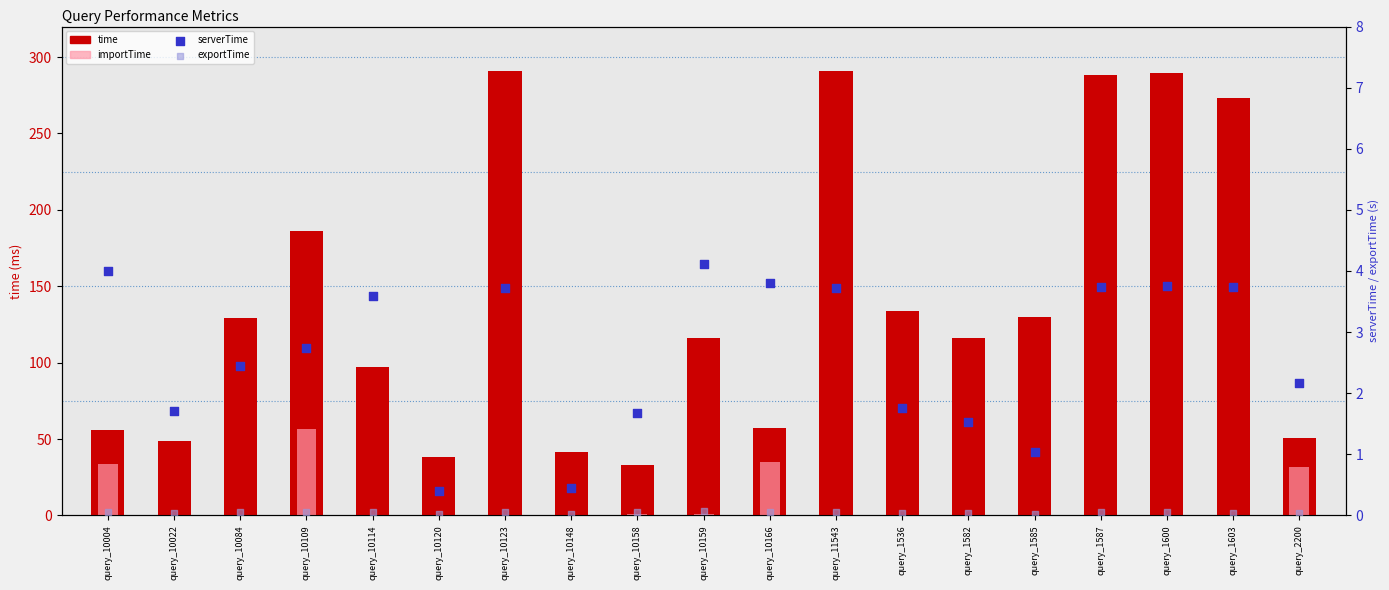

At how many categories does at least one series exceed 121?

9